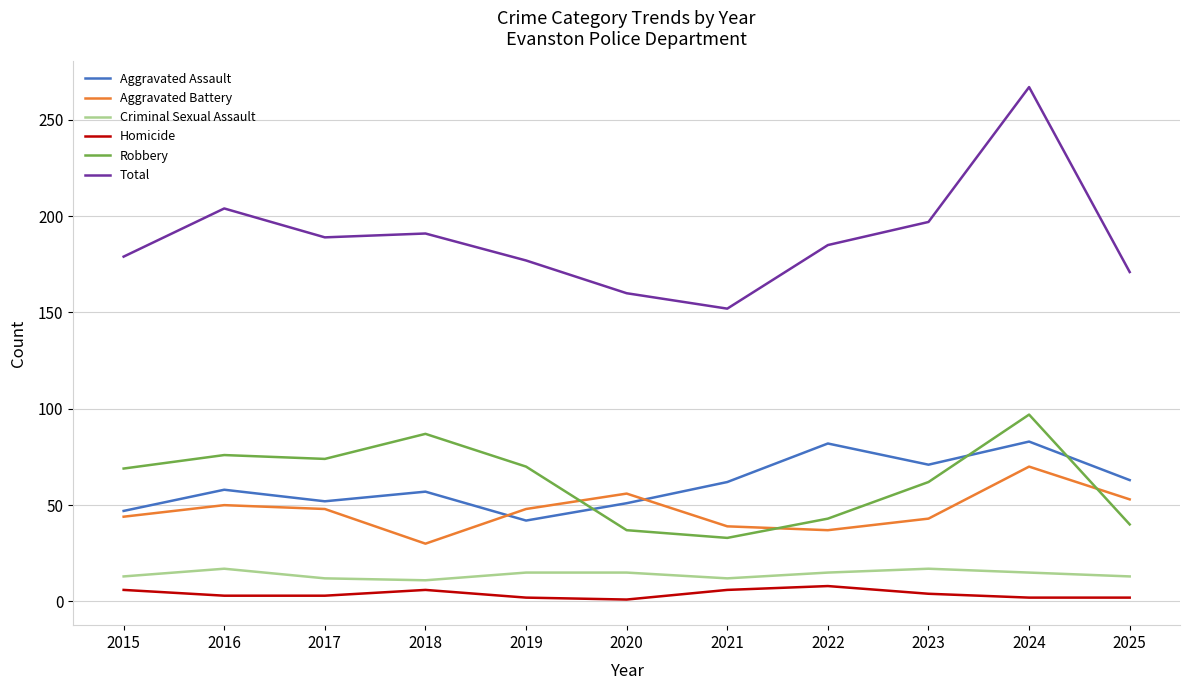

What is the maximum value for Total?

267